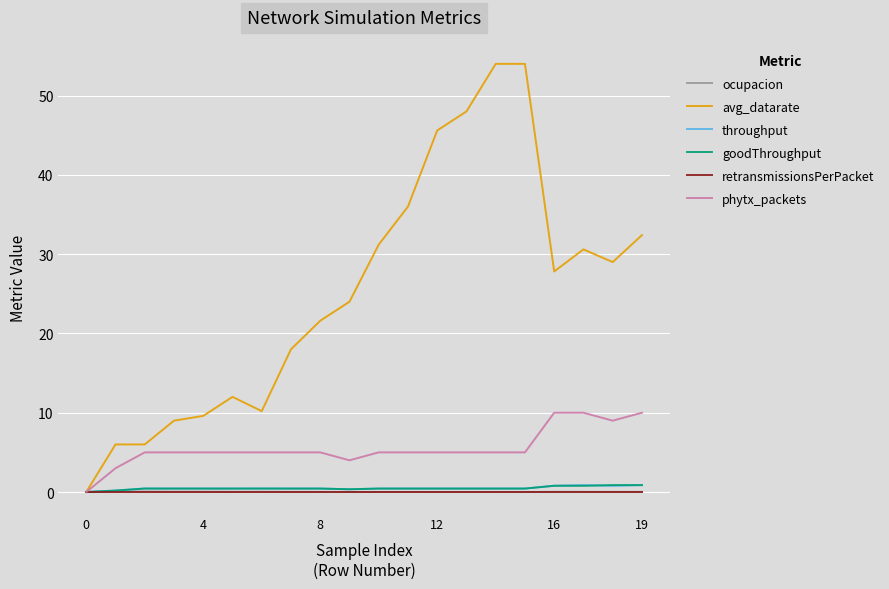

Which series has the largest range (max minus min)?

avg_datarate